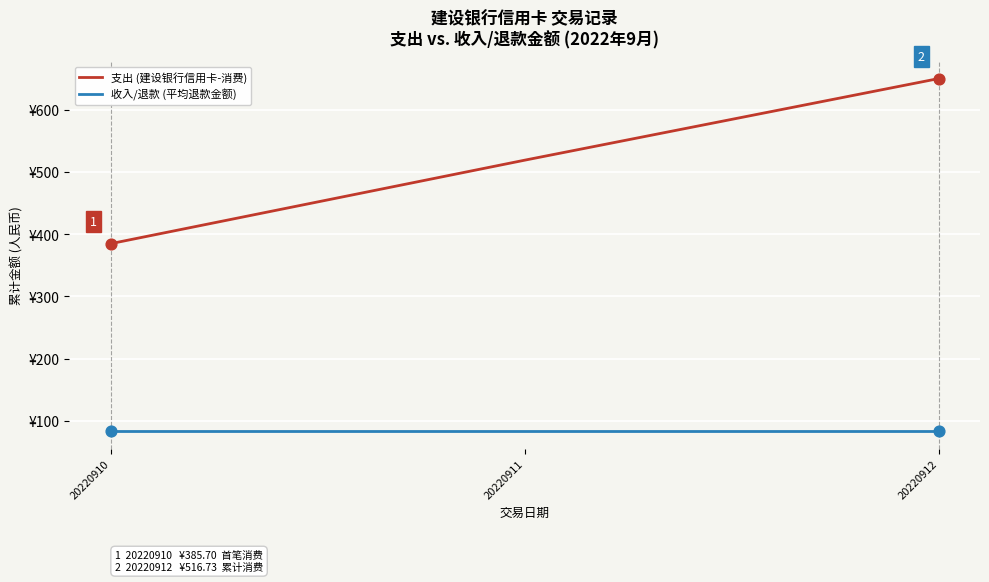

What is the total value across all series at 20220911?

602.6